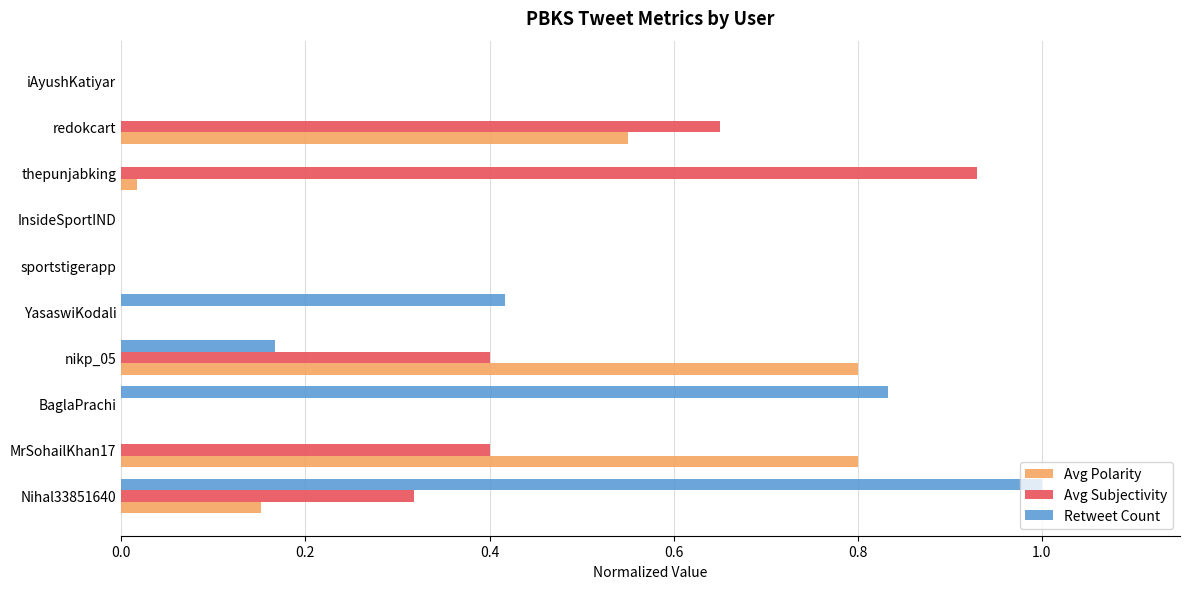

Between MrSohailKhan17 and InsideSportIND, which series saw the biggest shift?

Avg Polarity